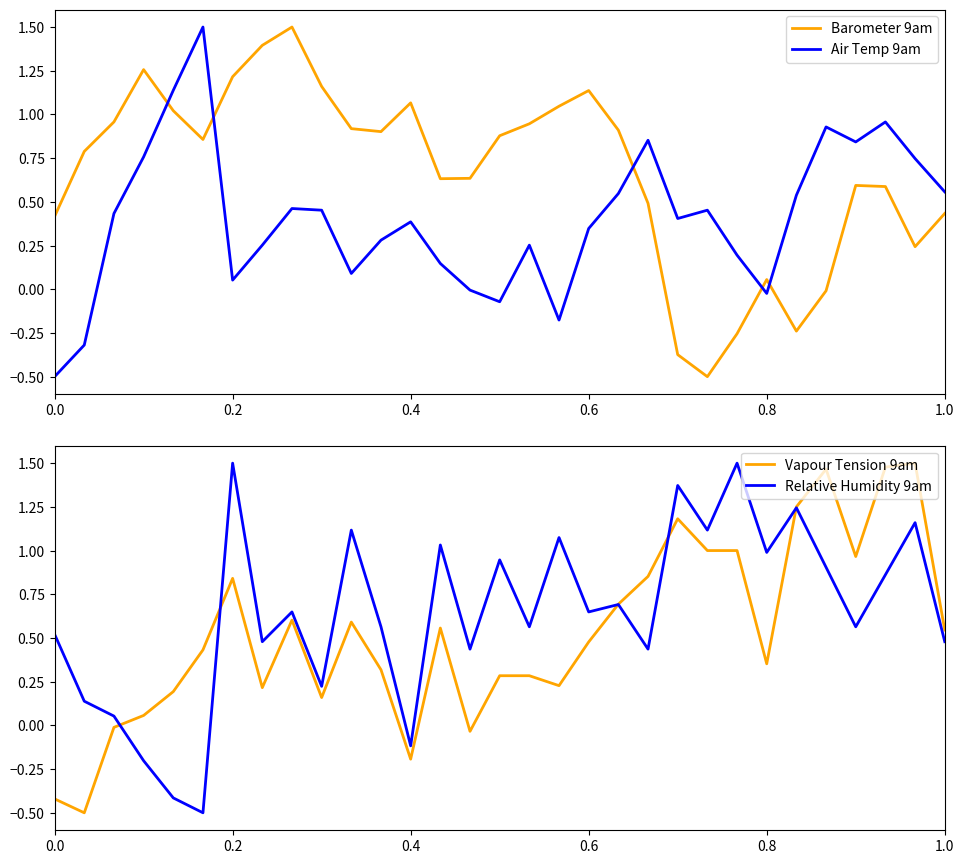

At how many categories does at least one series exceed 1?

19